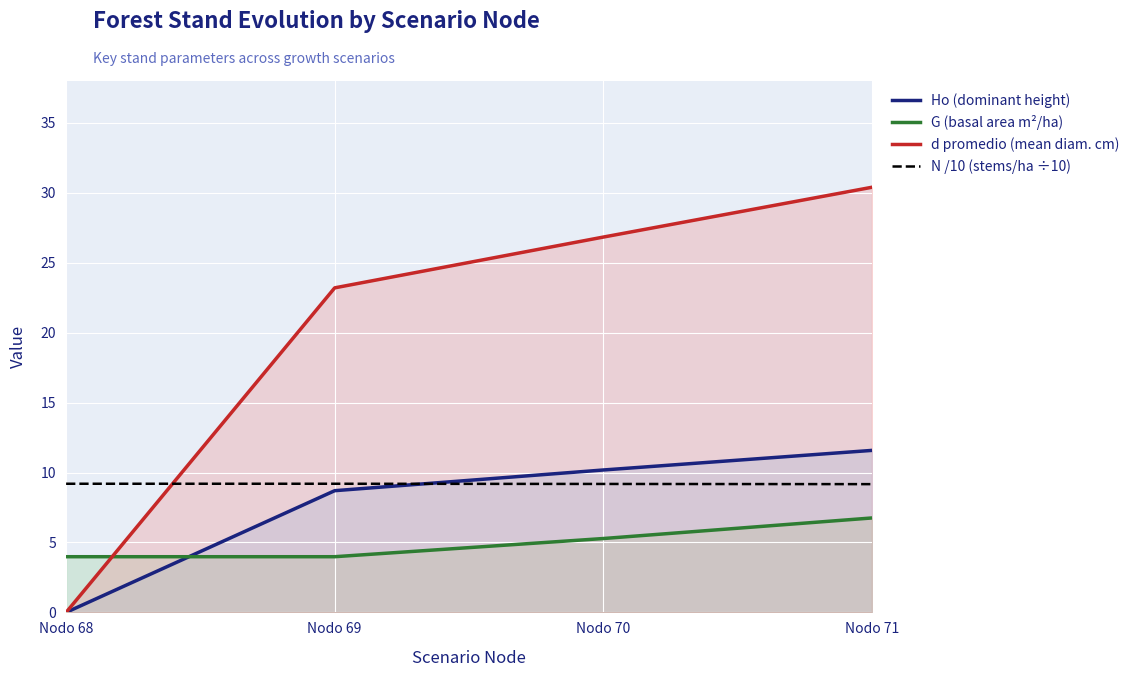

Which category has the highest value across all series?

Nodo 71